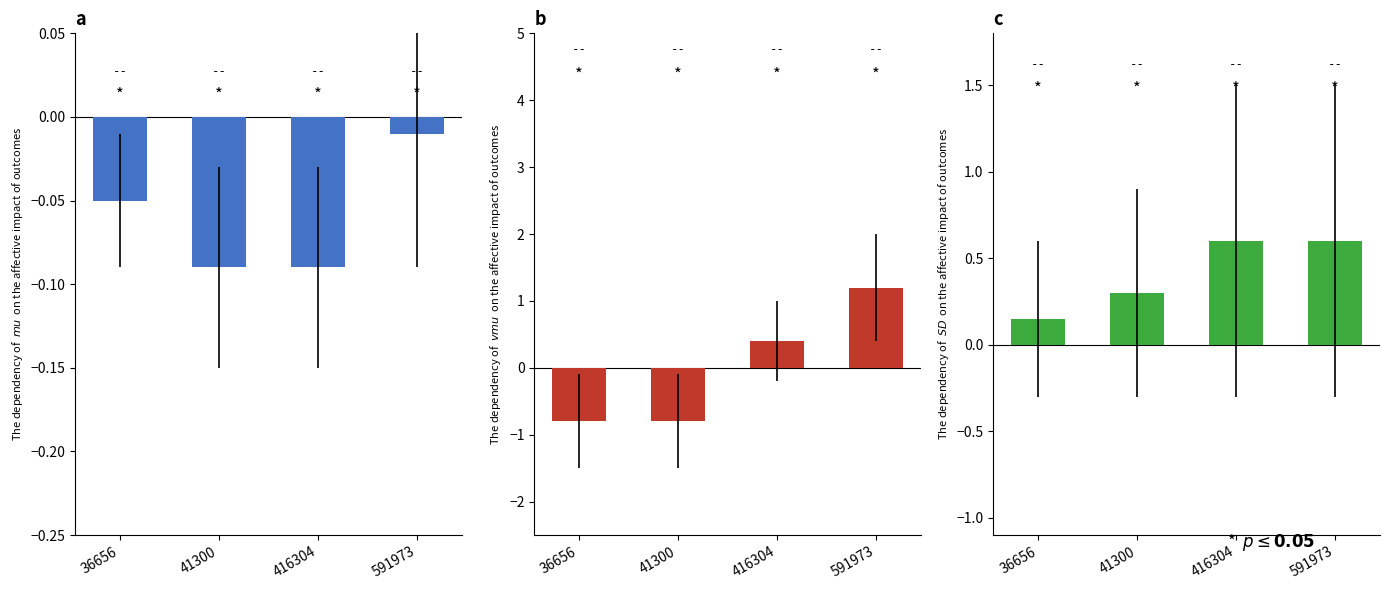

Which label corresponds to the smallest value in the chart?

36656